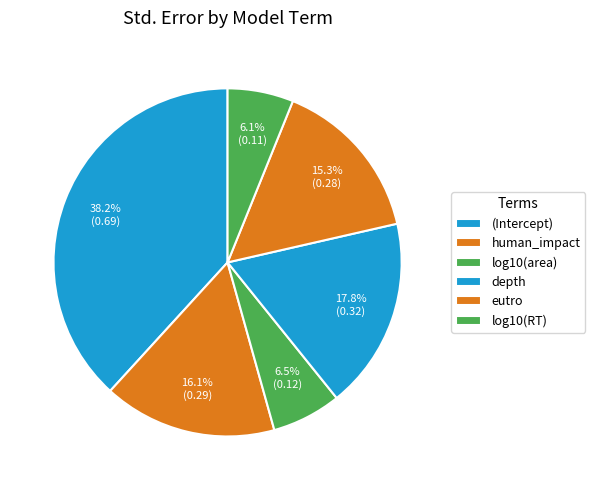

What is the largest slice in the pie chart?

(Intercept)